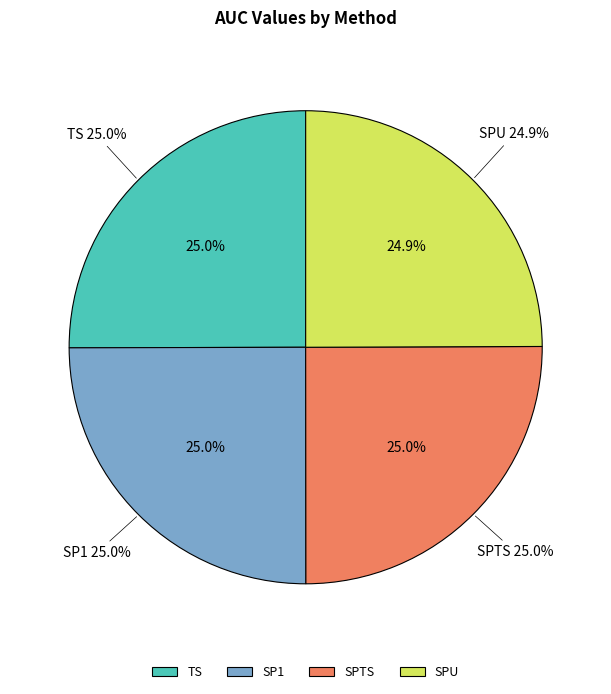

To the nearest percent, what percentage of the pie is TS?

25%